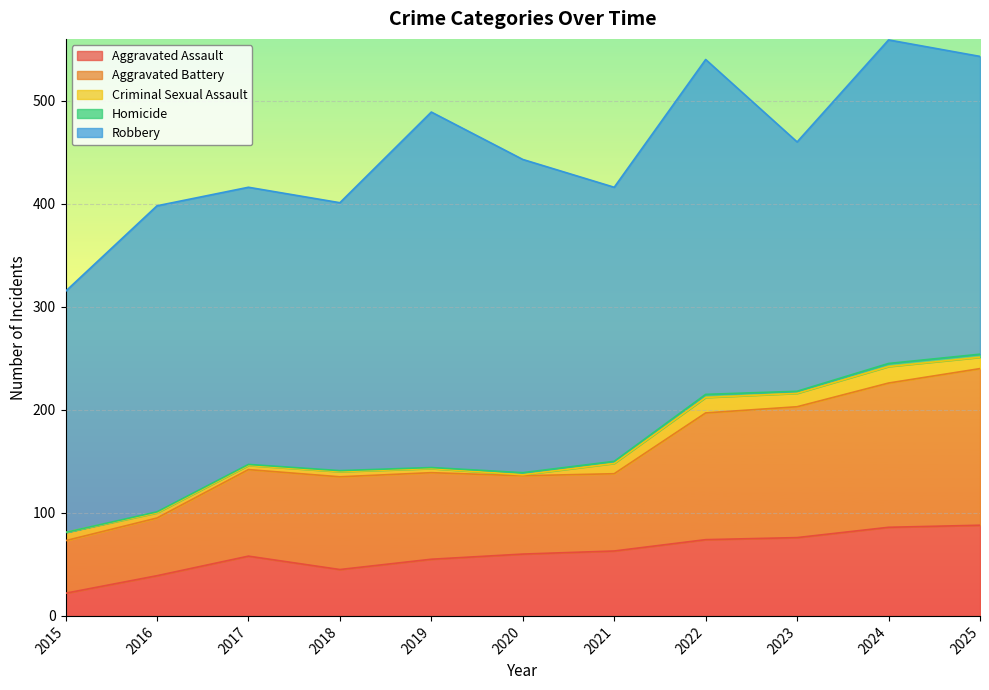

Which series has the largest total across all categories?

Robbery